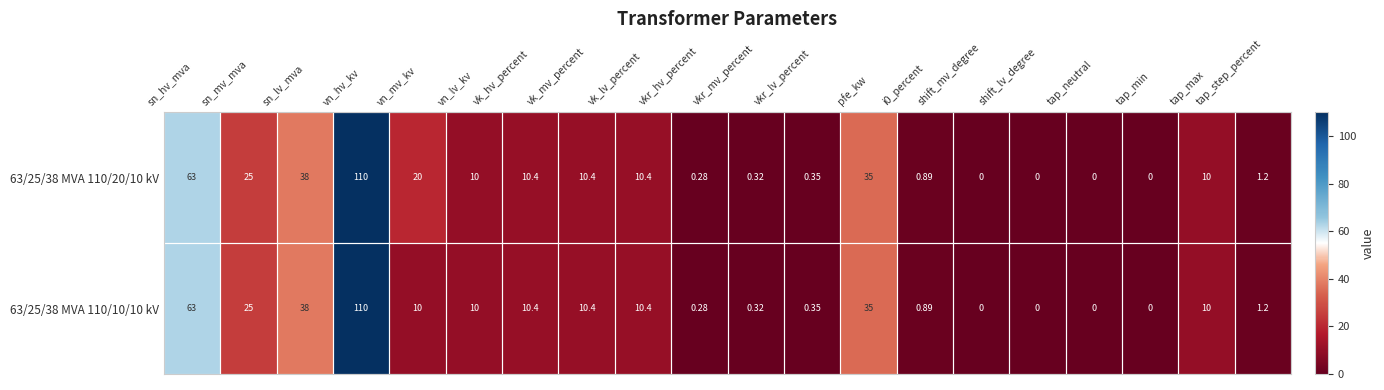

Which category has the highest value in the 63/25/38 MVA 110/10/10 kV series?

vn_hv_kv